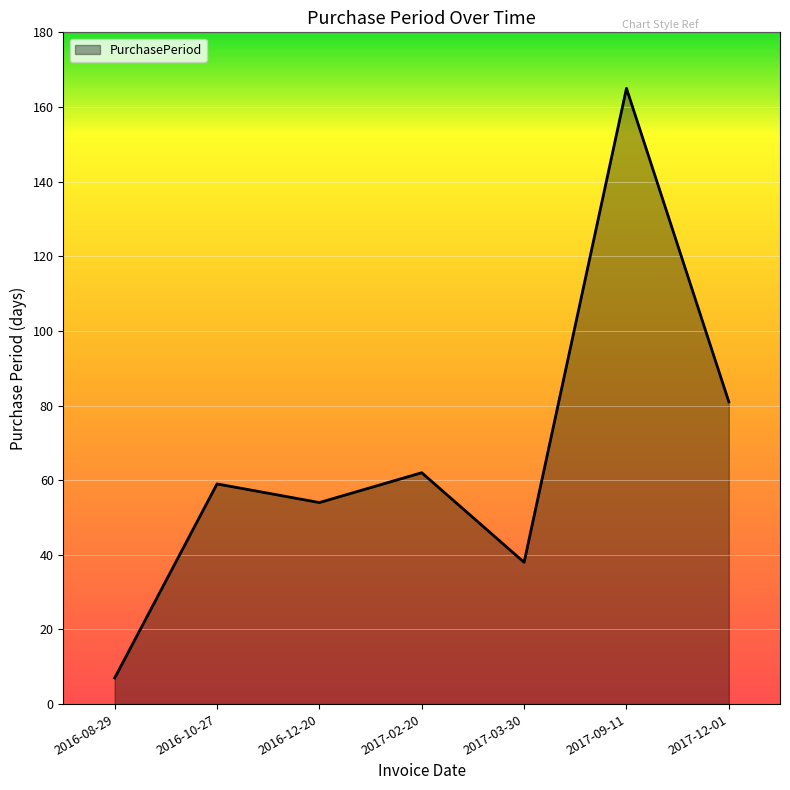

Which has a higher value, 2017-03-30 or 2017-09-11?

2017-09-11